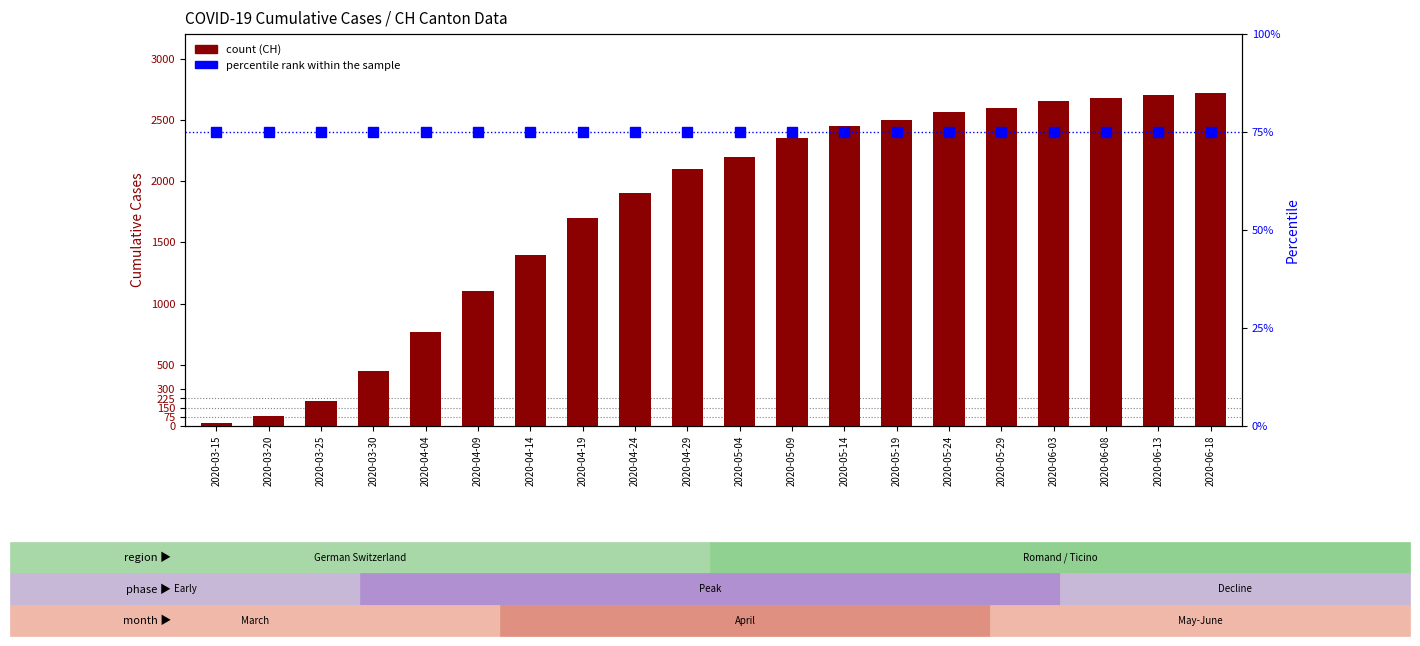

Which has a higher value, 2020-05-19 or 2020-03-15?

2020-05-19